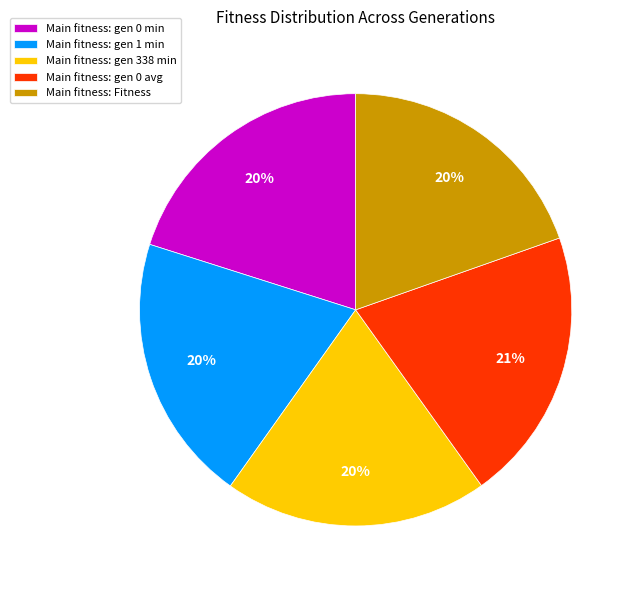

How many segments does this pie chart have?

5